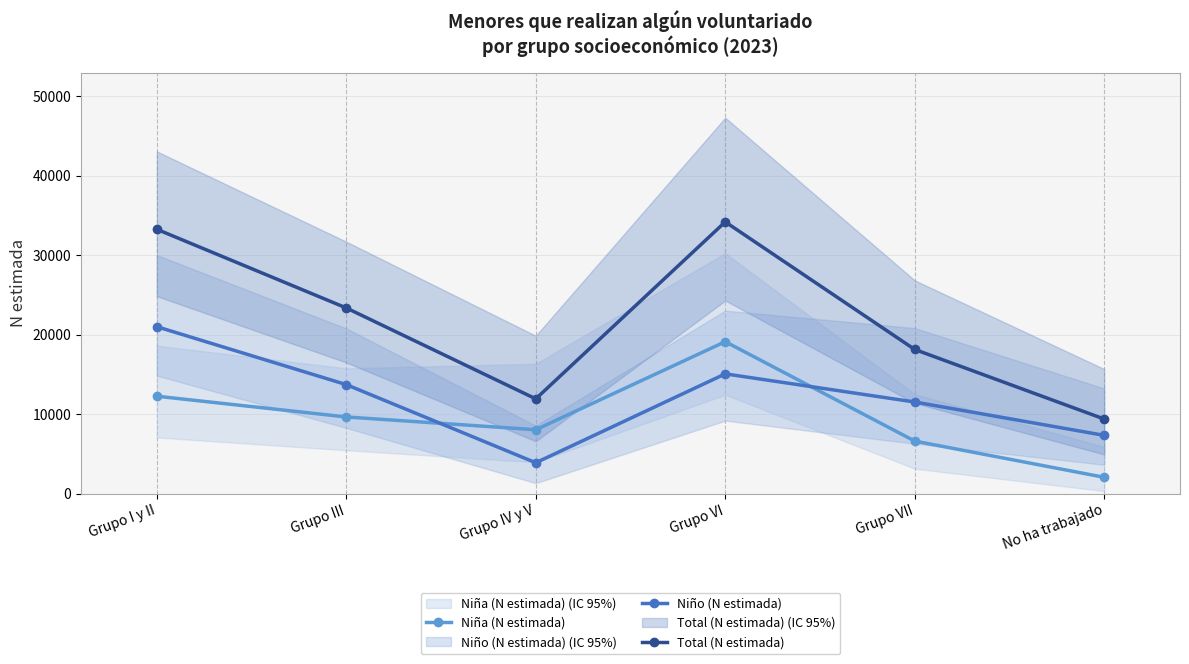

What is the greatest value displayed?

34181